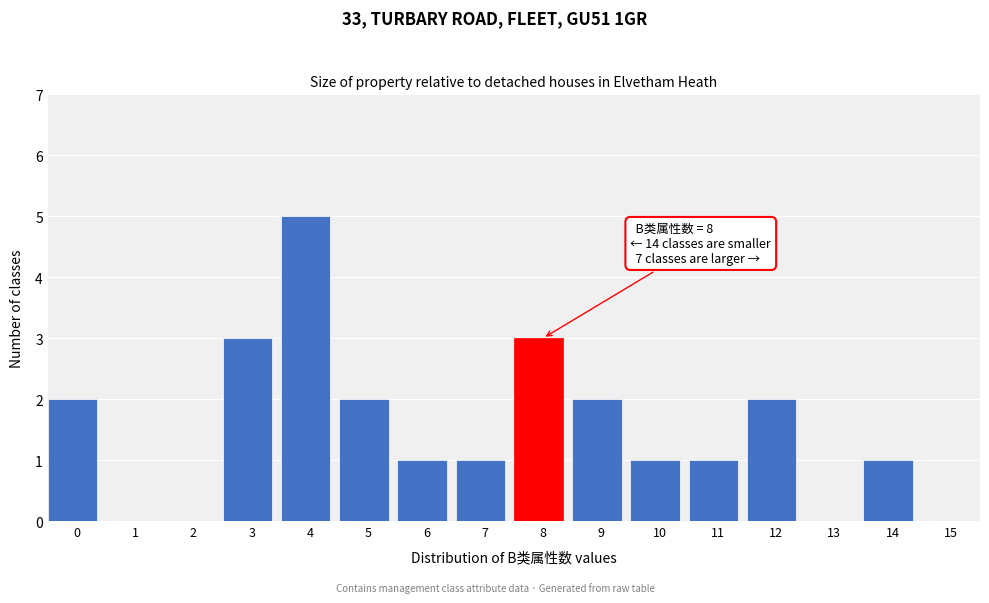

Reading left to right, list all the values displayed in this chart.

0=2	1=0	2=0	3=3	4=5	5=2	6=1	7=1	8=3	9=2	10=1	11=1	12=2	13=0	14=1	15=0